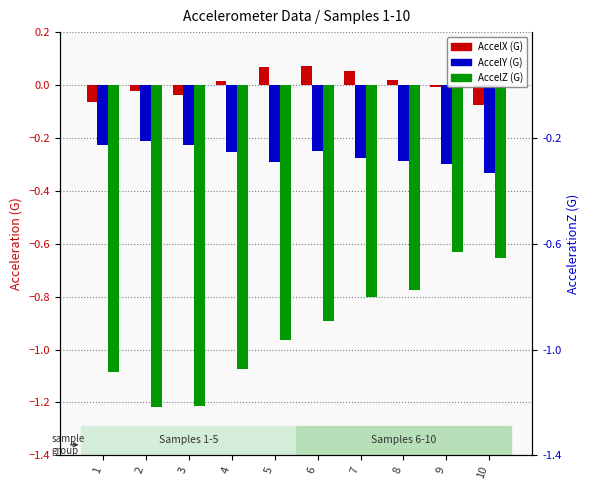

What is the value of the accelerometerAccelerationY(G) bar at the 1st from the left?

-0.2